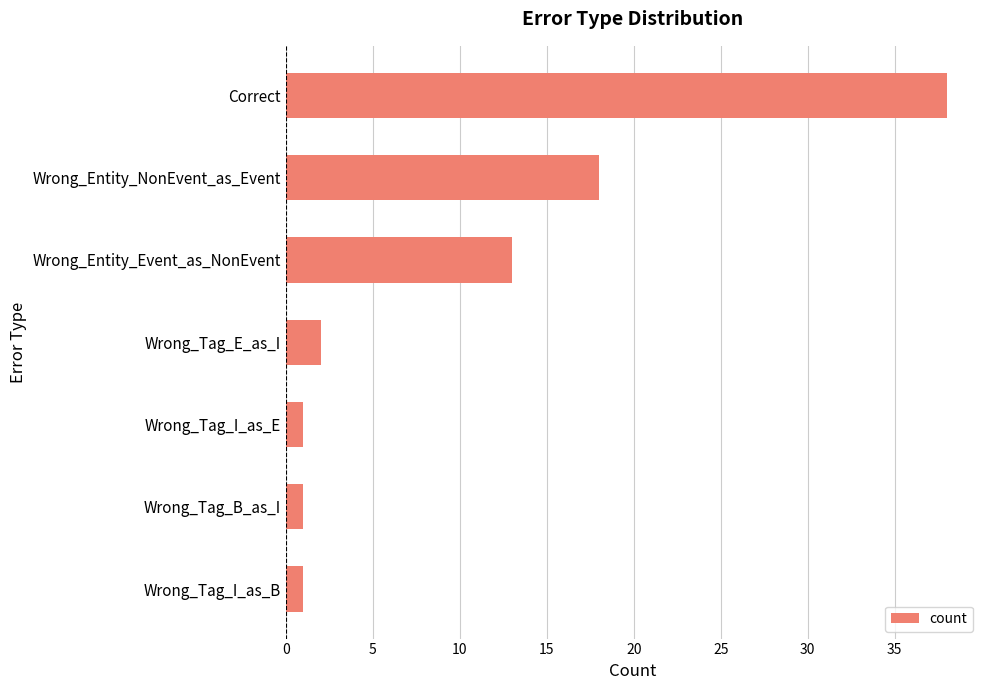

The chart shows a value of 18 at Wrong_Entity_NonEvent_as_Event. True or false?

True